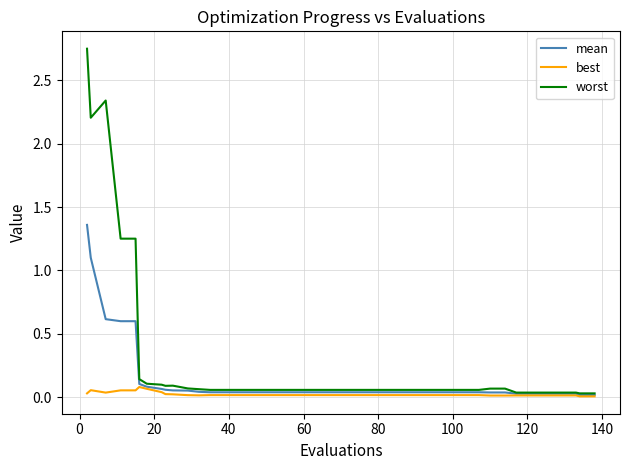

Rank the series by their maximum value, from highest to lowest.

worst, mean, best